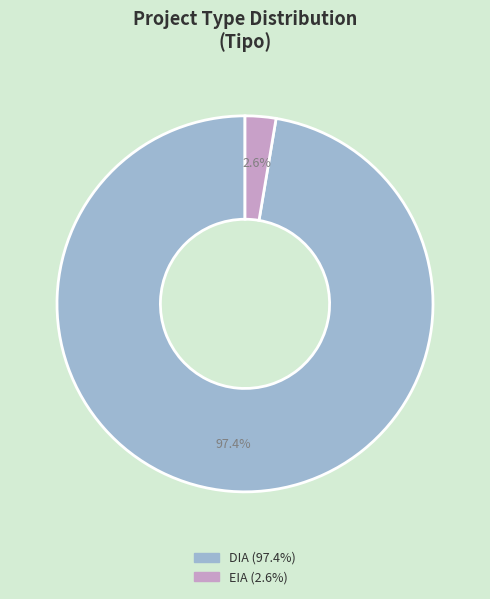

To the nearest percent, what is the difference between the DIA and EIA slice percentages?

95%